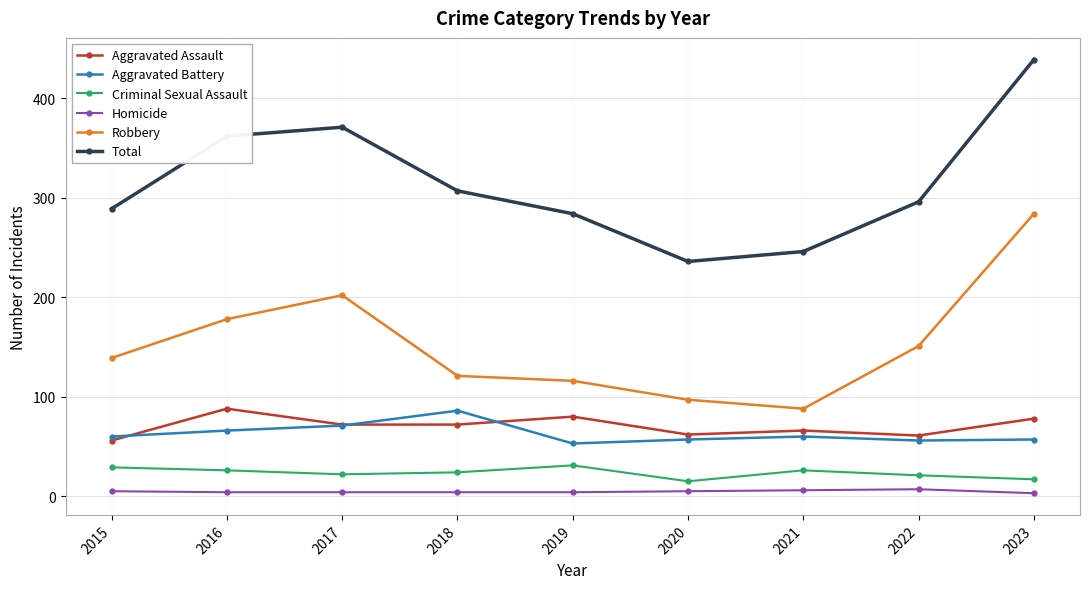

True or false: Total and Aggravated Battery intersect in this chart.

False